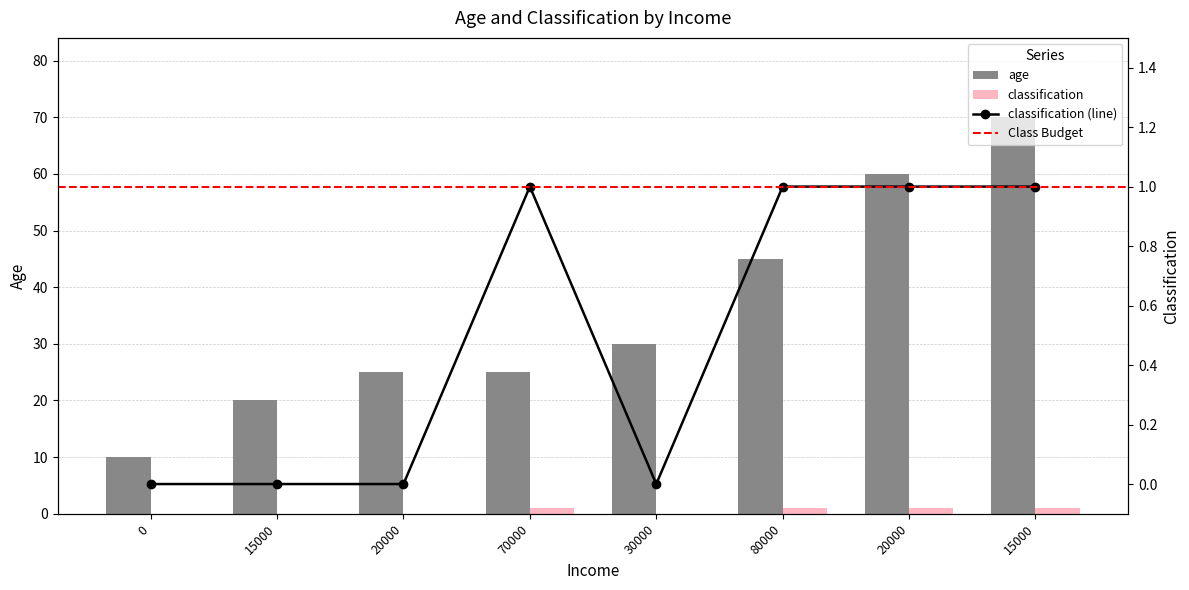

How many values in the age series exceed 30?

3